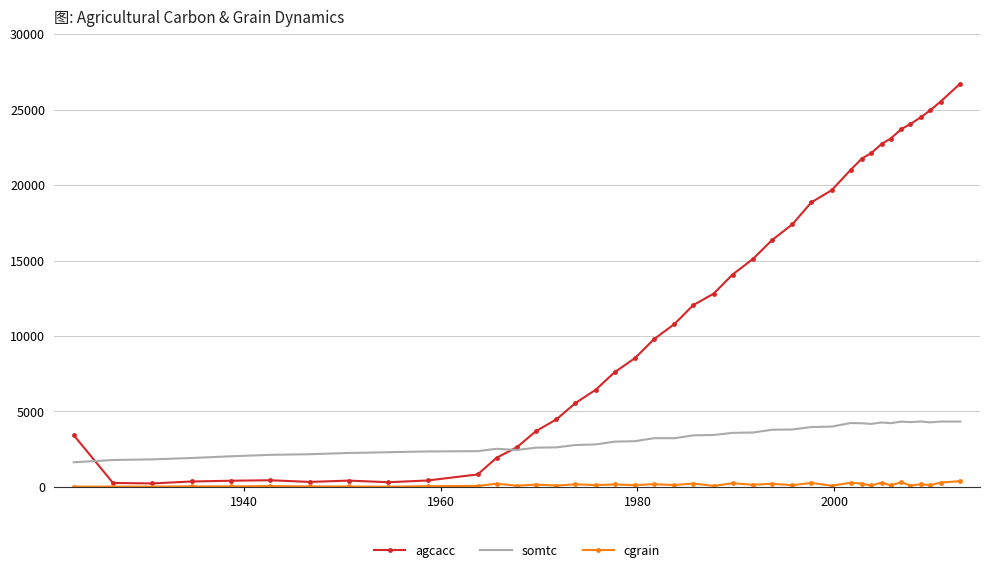

Rank the series by their average value, from lowest to highest.

cgrain, somtc, agcacc